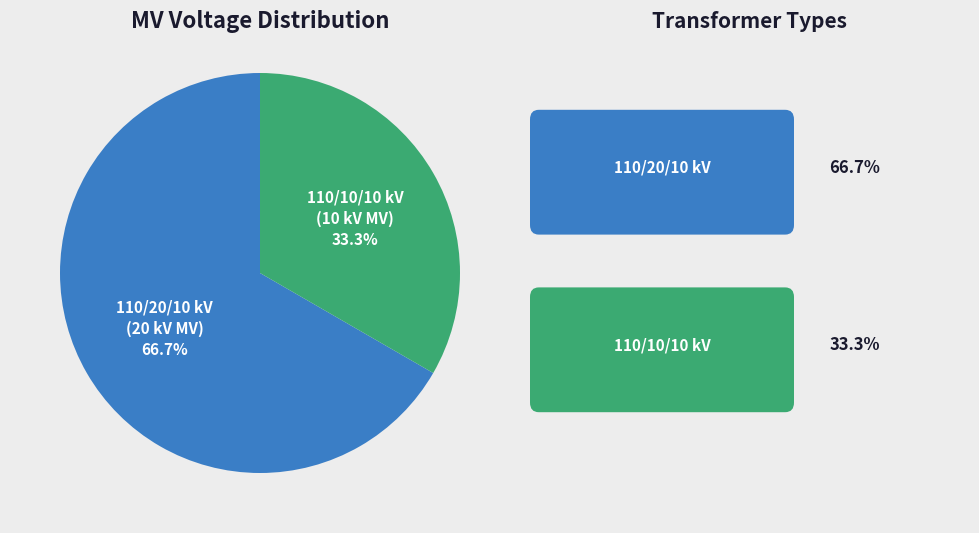

Does any single category account for the majority?

Yes